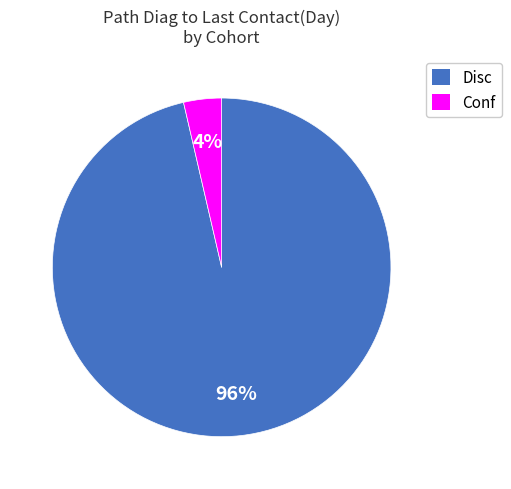

The Conf slice represents 4% of the pie. True or false?

True